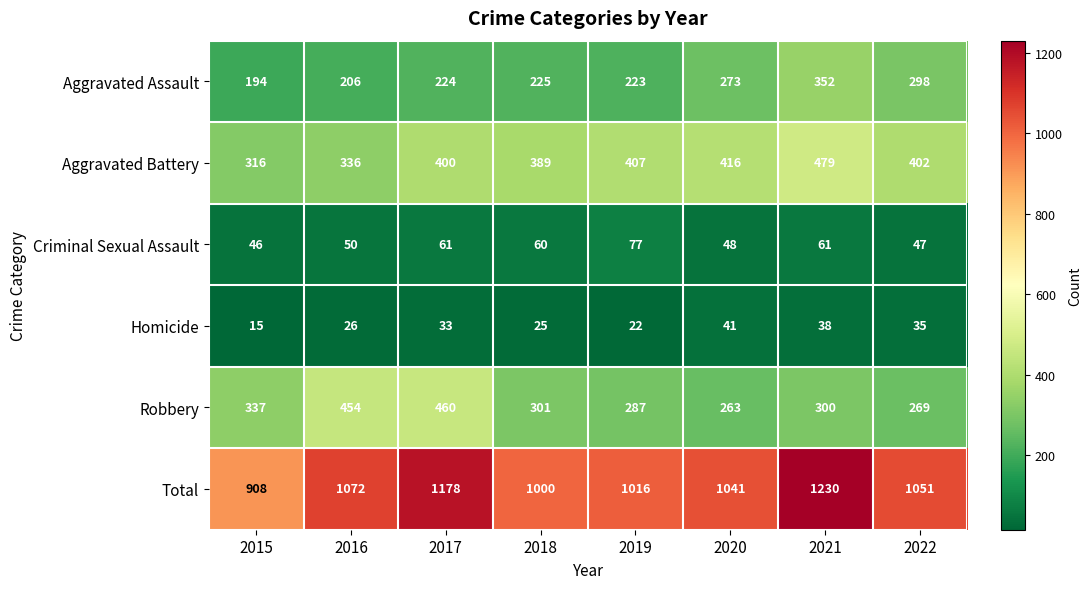

Which series has the largest total across all categories?

Total